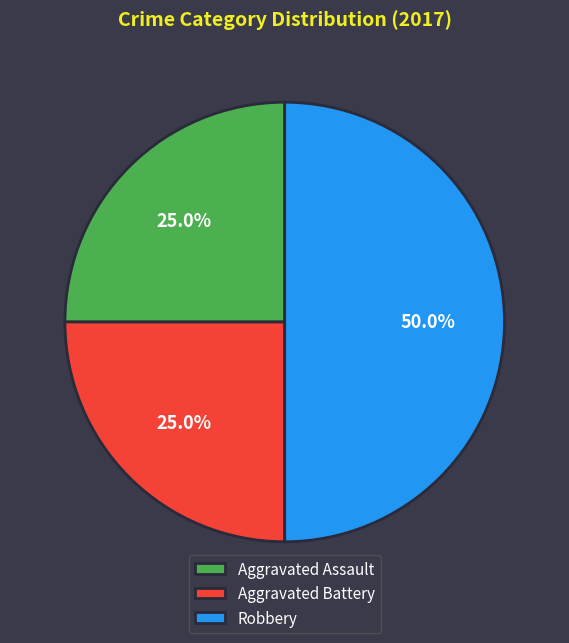

How much of the chart is everything except Aggravated Assault?

75.0%